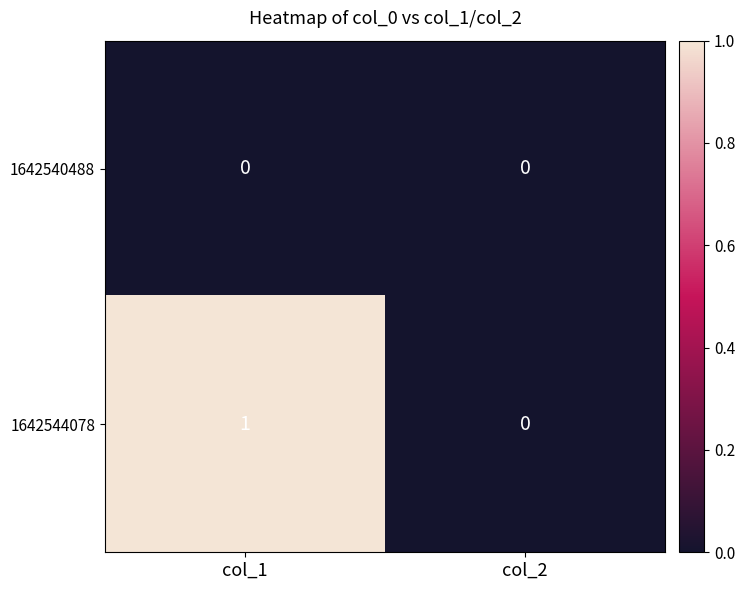

Read the 1642544078 value at col_1.

1